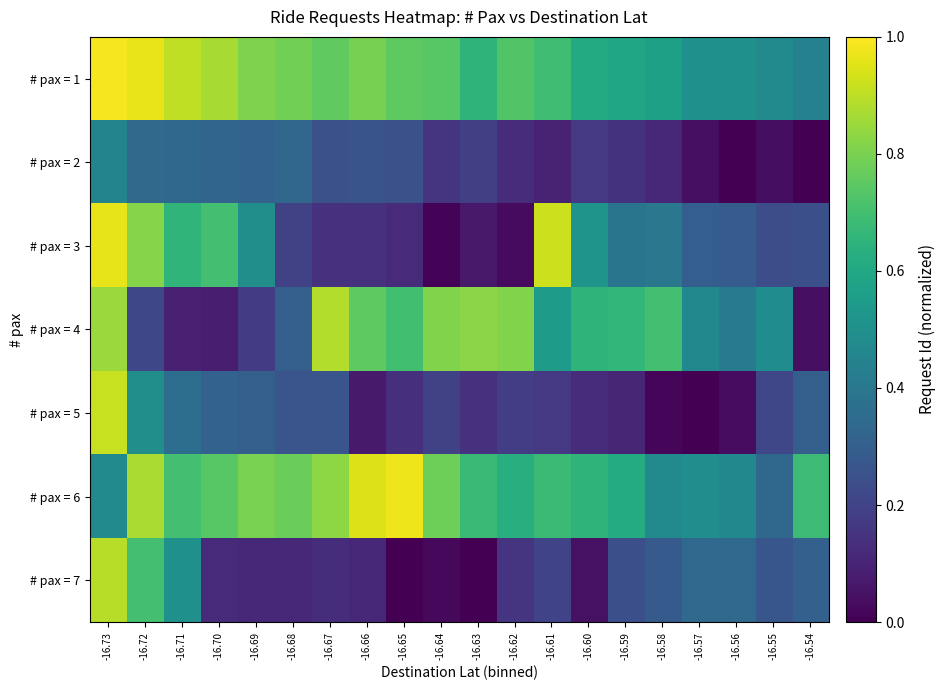

Reading right to left, list all the values displayed in this chart.

# pax = 1: -16.54=0.4	-16.55=0.5	-16.56=0.5	-16.57=0.5	-16.58=0.6	-16.59=0.6	-16.60=0.6	-16.61=0.7	-16.62=0.7	-16.63=0.7	-16.64=0.7	-16.65=0.8	-16.66=0.8	-16.67=0.8	-16.68=0.8	-16.69=0.8	-16.70=0.9	-16.71=0.9	-16.72=1.0	-16.73=1.0
# pax = 2: -16.54=0.0	-16.55=0.0	-16.56=0.0	-16.57=0.0	-16.58=0.1	-16.59=0.1	-16.60=0.2	-16.61=0.1	-16.62=0.1	-16.63=0.2	-16.64=0.2	-16.65=0.2	-16.66=0.3	-16.67=0.2	-16.68=0.3	-16.69=0.3	-16.70=0.3	-16.71=0.3	-16.72=0.3	-16.73=0.5
# pax = 3: -16.54=0.2	-16.55=0.2	-16.56=0.3	-16.57=0.3	-16.58=0.4	-16.59=0.4	-16.60=0.5	-16.61=0.9	-16.62=0.0	-16.63=0.1	-16.64=0.0	-16.65=0.1	-16.66=0.1	-16.67=0.1	-16.68=0.2	-16.69=0.5	-16.70=0.7	-16.71=0.7	-16.72=0.8	-16.73=1.0
# pax = 4: -16.54=0.0	-16.55=0.5	-16.56=0.4	-16.57=0.5	-16.58=0.7	-16.59=0.7	-16.60=0.7	-16.61=0.6	-16.62=0.8	-16.63=0.8	-16.64=0.8	-16.65=0.7	-16.66=0.8	-16.67=0.9	-16.68=0.3	-16.69=0.2	-16.70=0.1	-16.71=0.1	-16.72=0.2	-16.73=0.8
# pax = 5: -16.54=0.3	-16.55=0.2	-16.56=0.0	-16.57=0.0	-16.58=0.0	-16.59=0.1	-16.60=0.1	-16.61=0.2	-16.62=0.2	-16.63=0.1	-16.64=0.2	-16.65=0.1	-16.66=0.1	-16.67=0.3	-16.68=0.3	-16.69=0.3	-16.70=0.3	-16.71=0.4	-16.72=0.5	-16.73=0.9
# pax = 6: -16.54=0.7	-16.55=0.3	-16.56=0.5	-16.57=0.5	-16.58=0.5	-16.59=0.6	-16.60=0.7	-16.61=0.7	-16.62=0.6	-16.63=0.7	-16.64=0.8	-16.65=1.0	-16.66=0.9	-16.67=0.8	-16.68=0.8	-16.69=0.8	-16.70=0.7	-16.71=0.7	-16.72=0.9	-16.73=0.5
# pax = 7: -16.54=0.3	-16.55=0.3	-16.56=0.3	-16.57=0.3	-16.58=0.3	-16.59=0.2	-16.60=0.0	-16.61=0.2	-16.62=0.2	-16.63=0.0	-16.64=0.0	-16.65=0.0	-16.66=0.1	-16.67=0.1	-16.68=0.1	-16.69=0.1	-16.70=0.1	-16.71=0.5	-16.72=0.7	-16.73=0.9